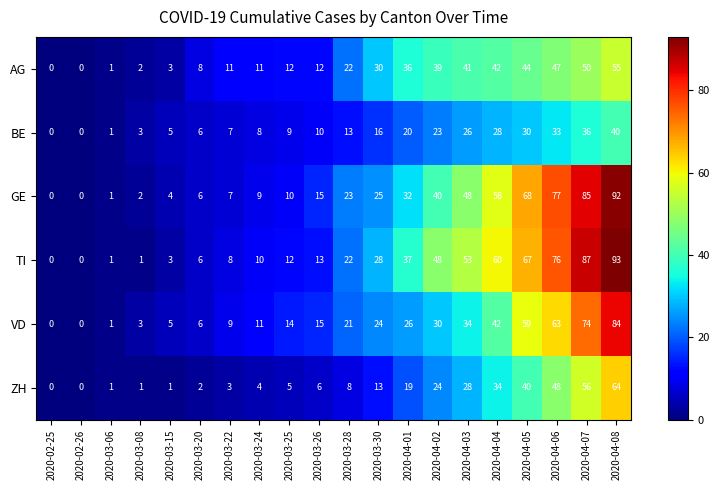

What is the difference between the maximum and minimum values in the AG series?

55